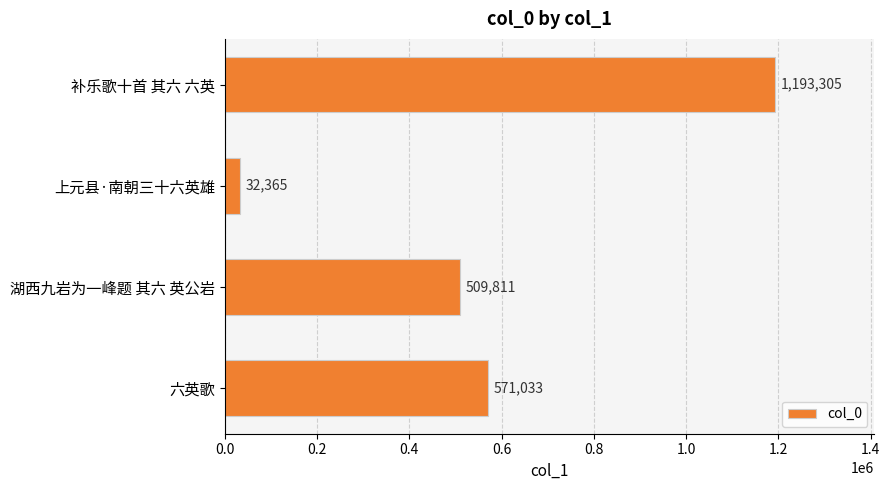

What is the sum of all values?

2306514